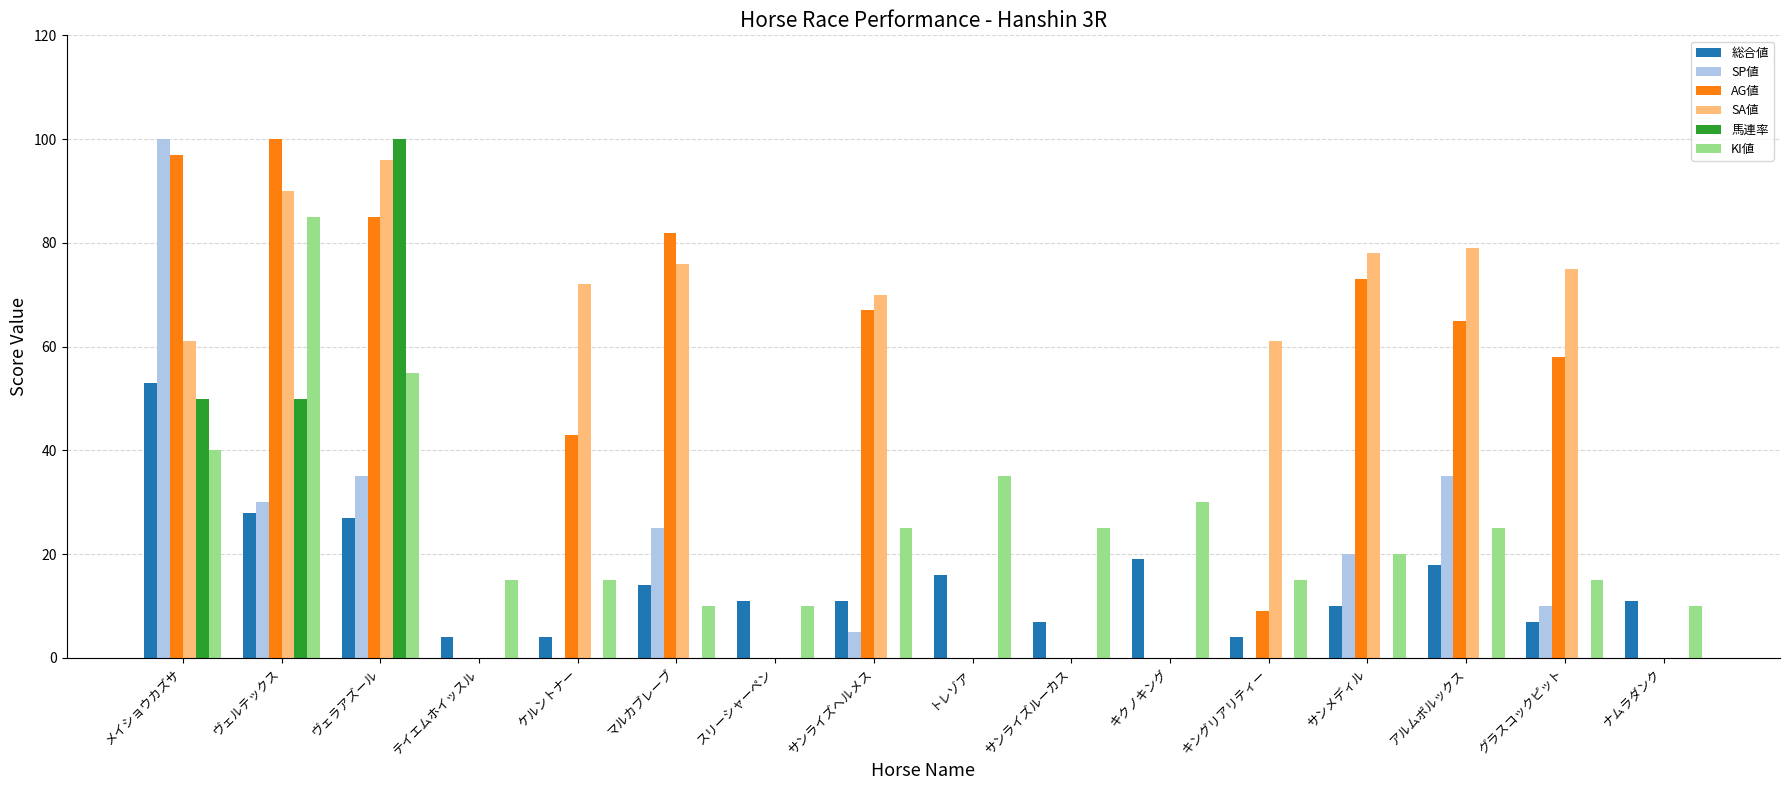

At which label is 総合値 closest to 28?

ヴェルテックス